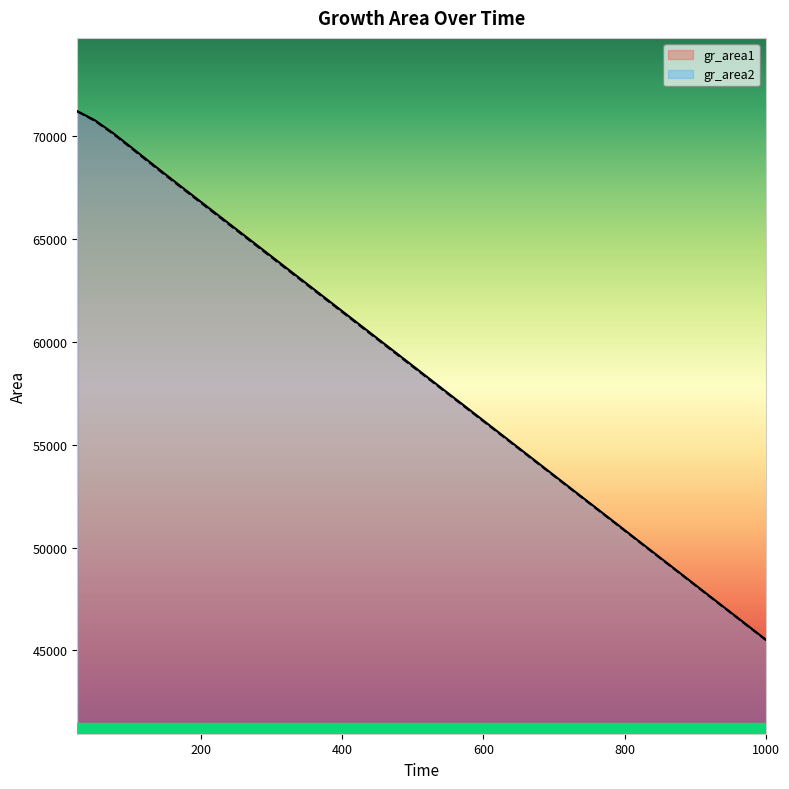

True or false: gr_area2 and gr_area1 intersect in this chart.

False